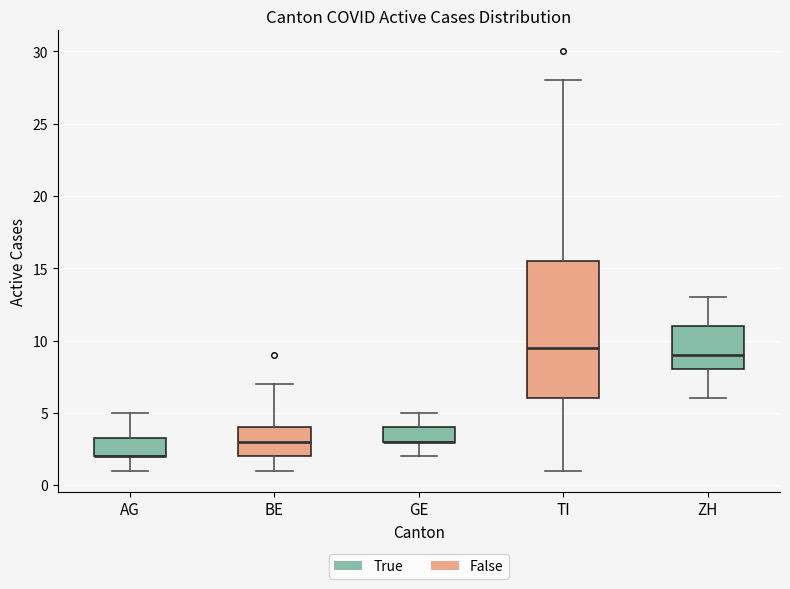

Reading left to right, transcribe this box plot: for each box, give where its median line is, the range the box spans, and where its two whiskers end, as read against the y-axis. The values are not printed on the chart, so give them approximately, as read against the axis.

AG: median 2.0 (drawn on the box's lower edge), box 2.0 to 3.5, whiskers 1.0 to 5.0
BE: median 3.0, box 2.0 to 4.0, whiskers 1.0 to 7.0
GE: median 3.0 (drawn on the box's lower edge), box 3.0 to 4.0, whiskers 2.0 to 5.0
TI: median 9.5, box 6.0 to 15.5, whiskers 1.0 to 28.0
ZH: median 9.0, box 8.0 to 11.0, whiskers 6.0 to 13.0